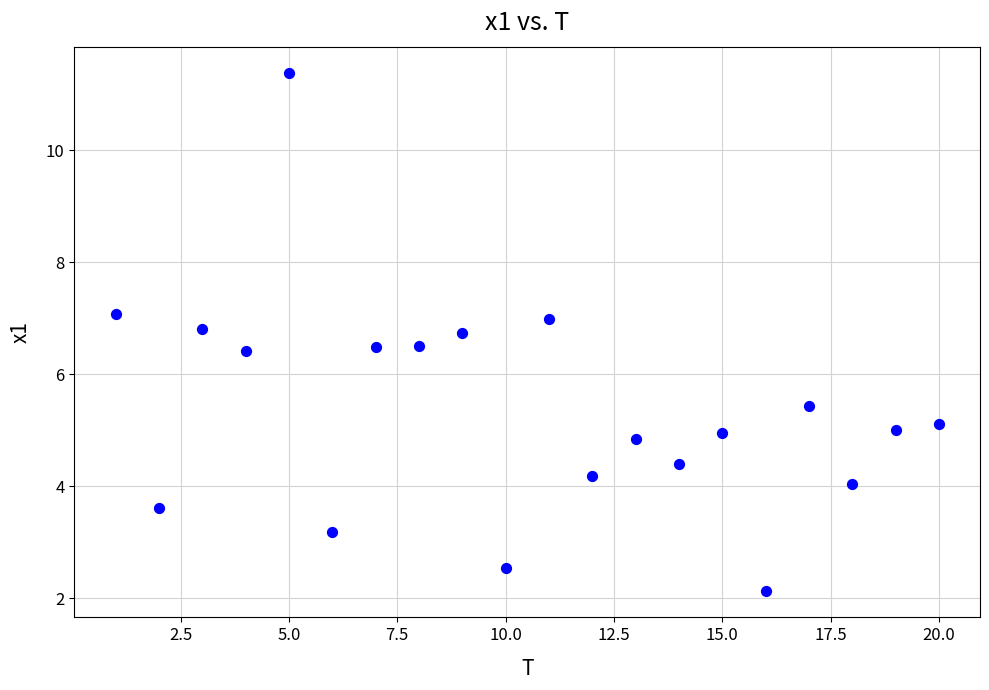

What is the range of Y values (max minus min)?

9.3